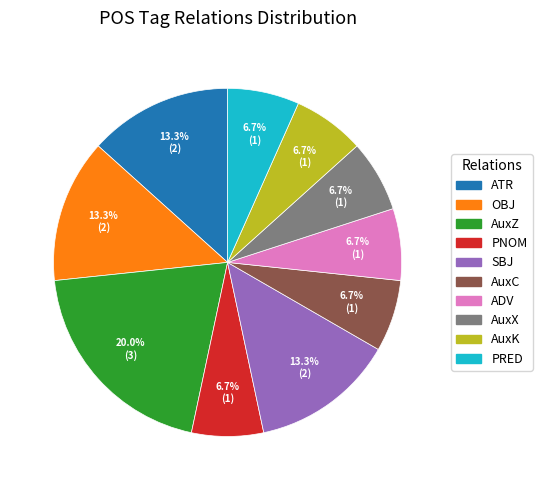

To the nearest percent, what is the difference between the largest and smallest slice percentages?

13%